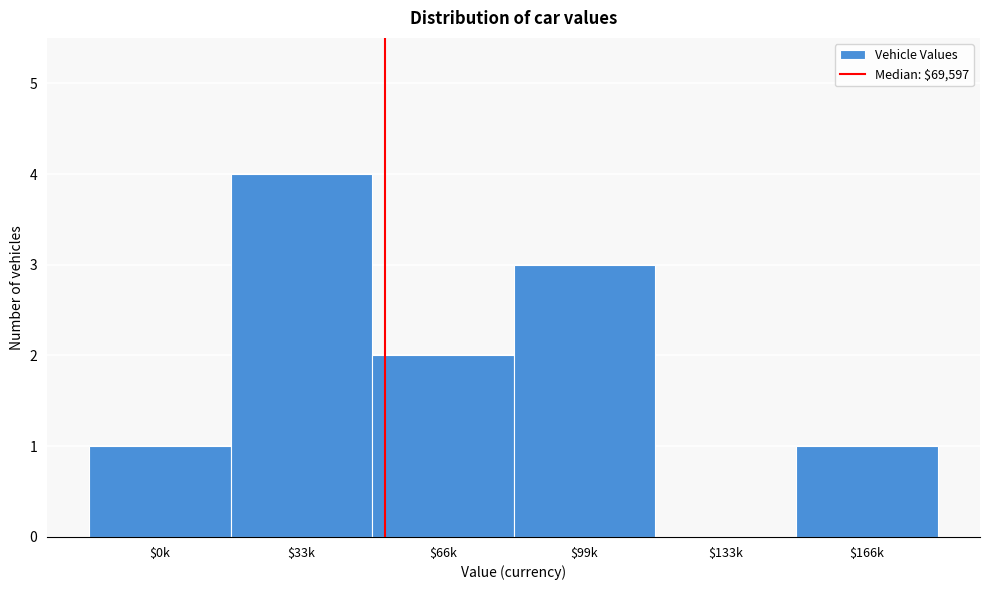

What value does the data have at $33k?

4